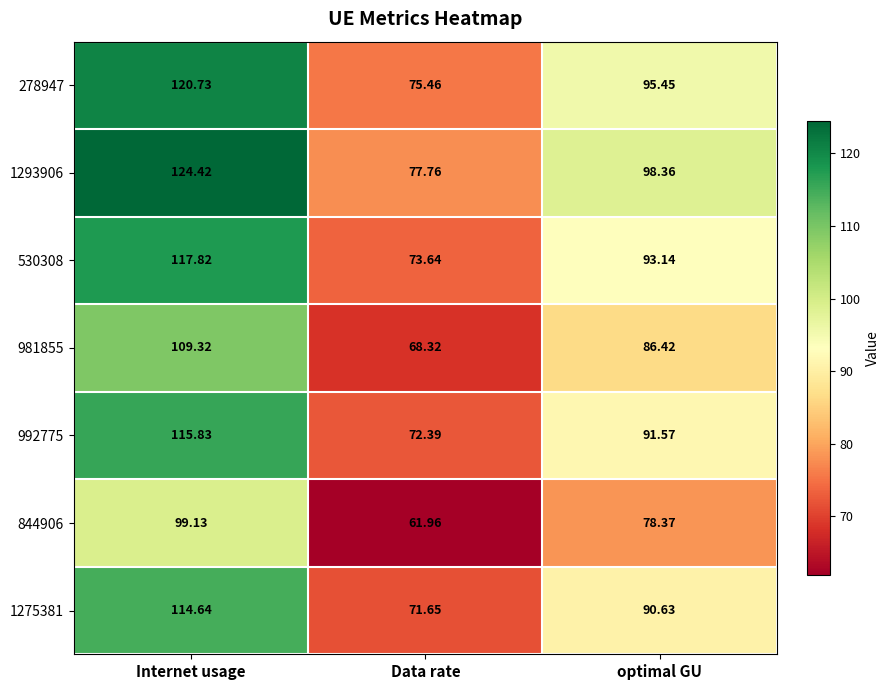

At which label does 844906 reach its peak?

Internet usage